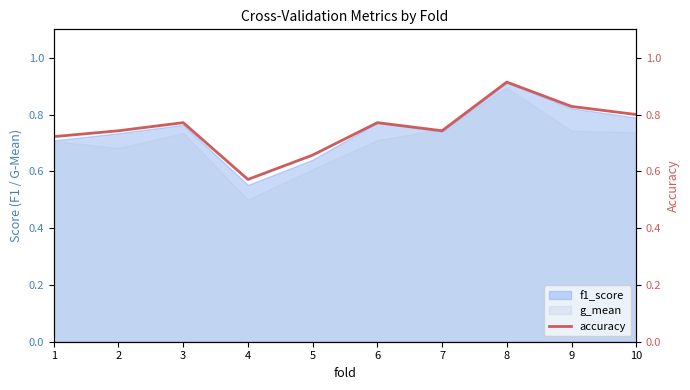

Which has a higher value, 4 or 3?

3